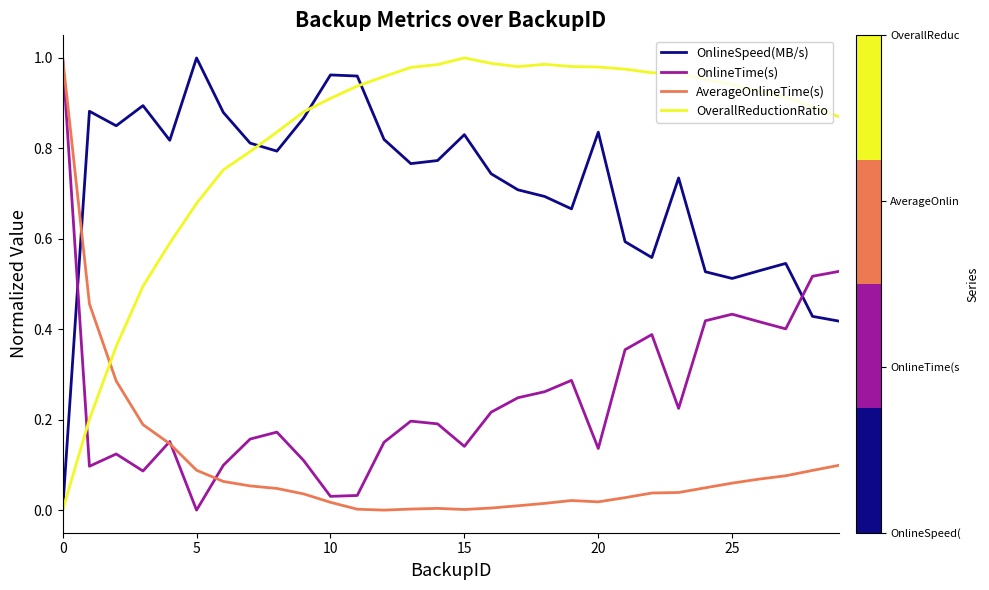

Rank the series by their average value, from highest to lowest.

OverallReductionRatio, OnlineSpeed(MB/s), OnlineTime(s), AverageOnlineTime(s)